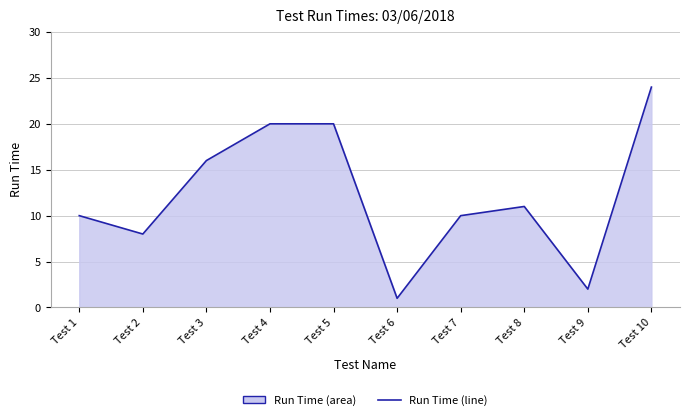

Reading left to right, transcribe all the data shown in this chart.

10	8	16	20	20	1	10	11	2	24